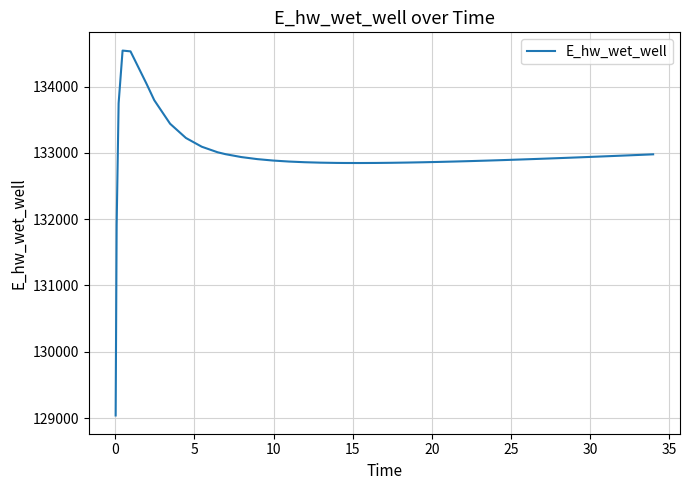

What is the sum of all values?

5318367.7